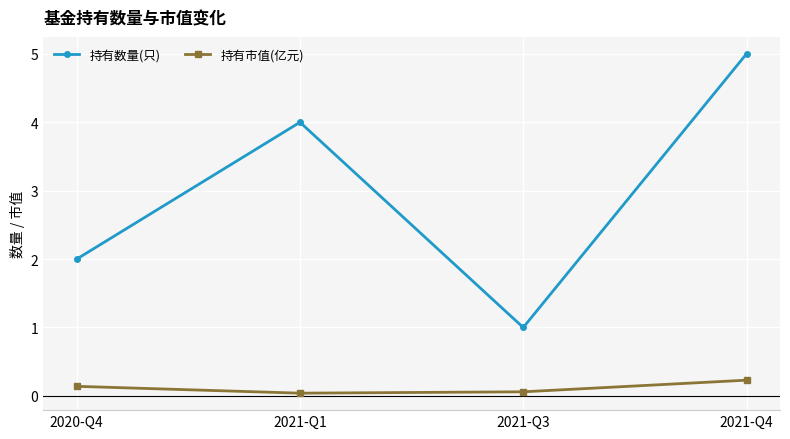

What is the value of the 持有数量(只) point at the 4th from the left?

5.0